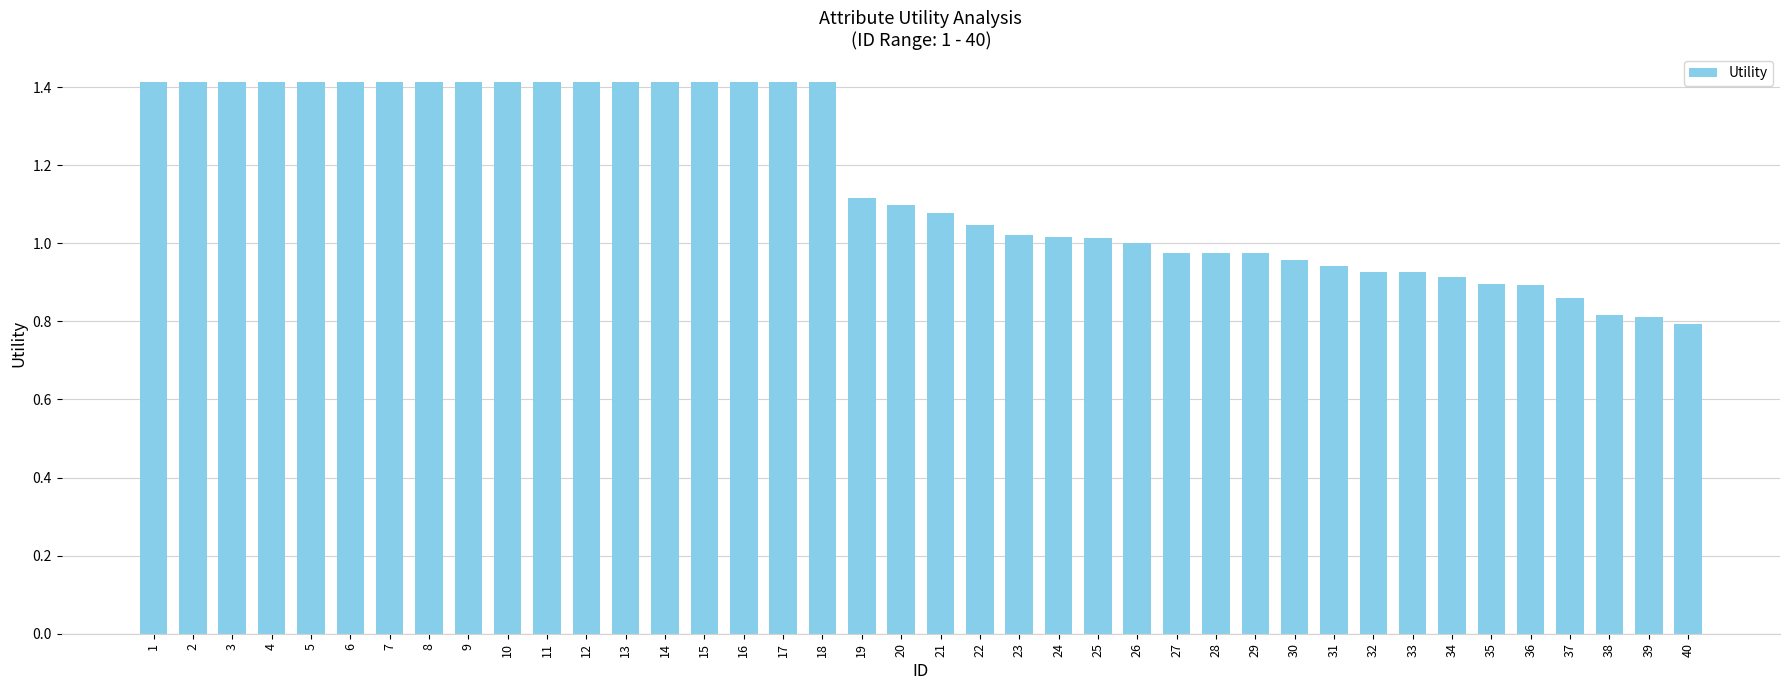

How many series are shown in this chart?

1